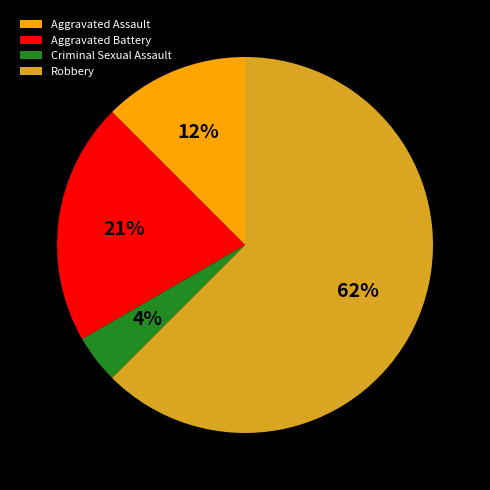

Do Robbery and Criminal Sexual Assault together represent more than half of the pie?

Yes